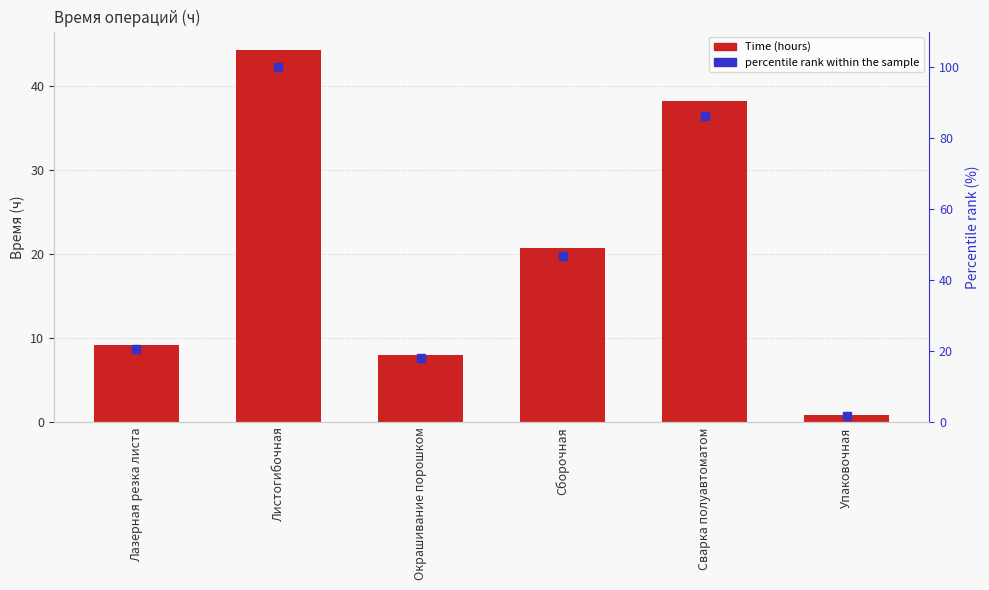

Is the value of percentile rank within the sample at Сборочная greater than the value of Time at Сборочная?

Yes